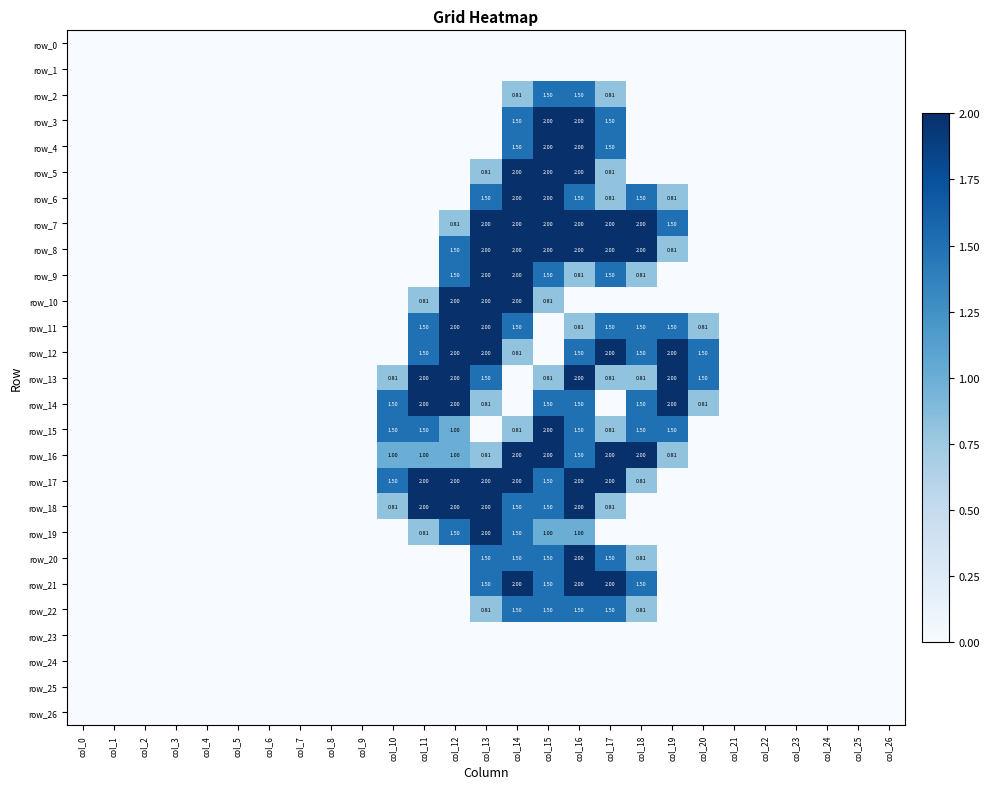

At which category does the chart reach its peak across all series?

col_15